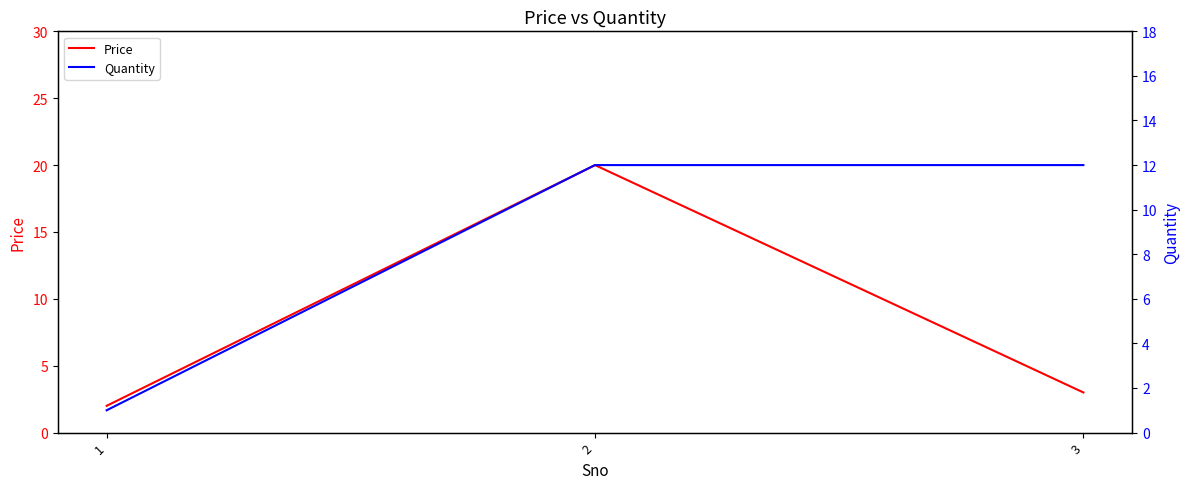

Is the value of Price at 1 greater than the value of Quantity at 1?

Yes